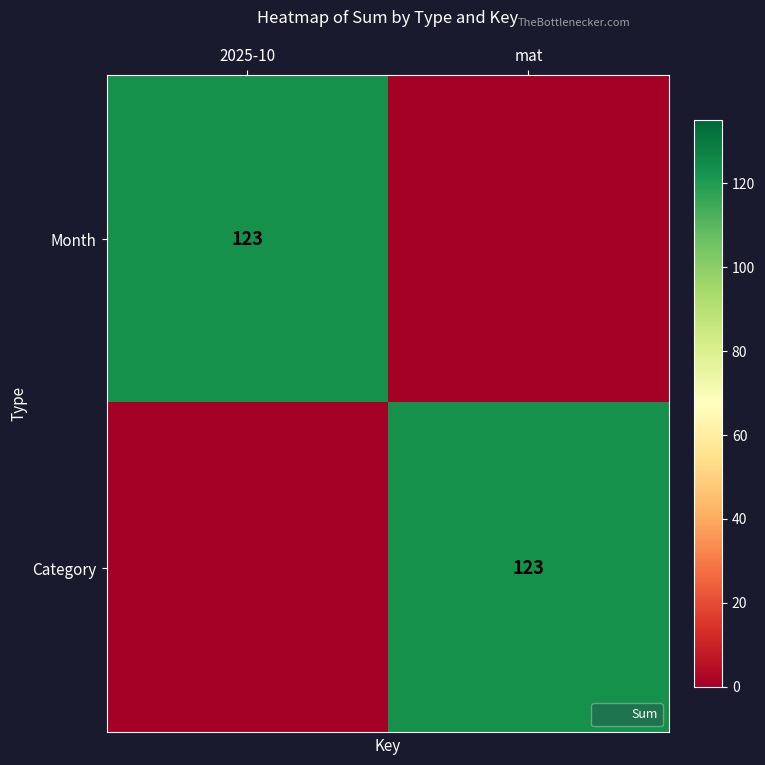

Rank the series by their maximum value, from lowest to highest.

Month, Category